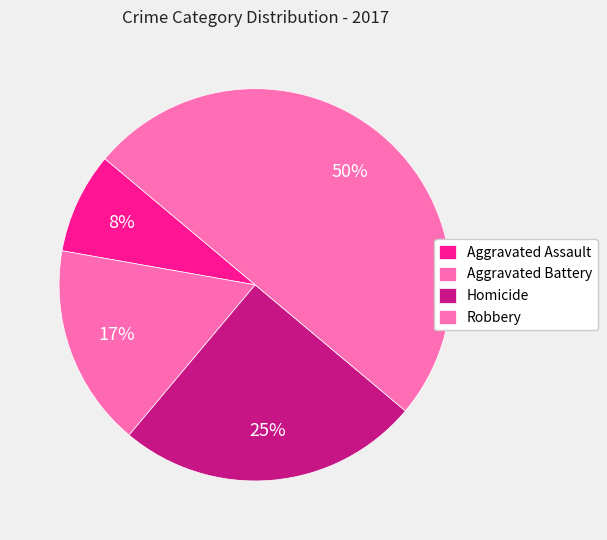

How many slices are in this pie chart?

4